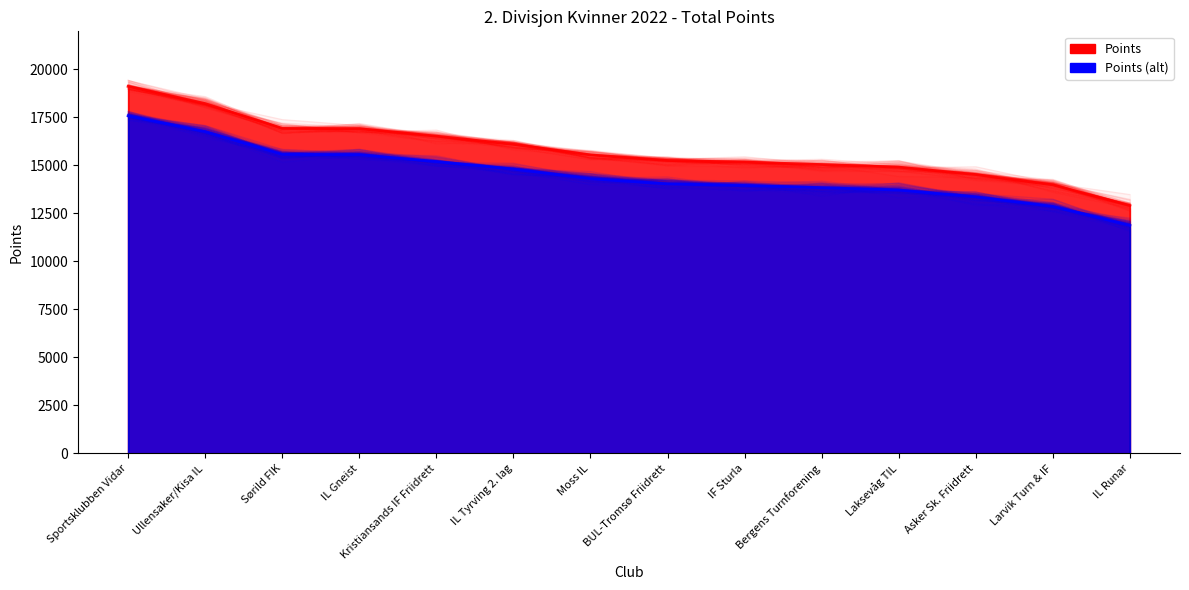

Is it true that Points (alt) equals 13775.8 at Bergens Turnforening?

True